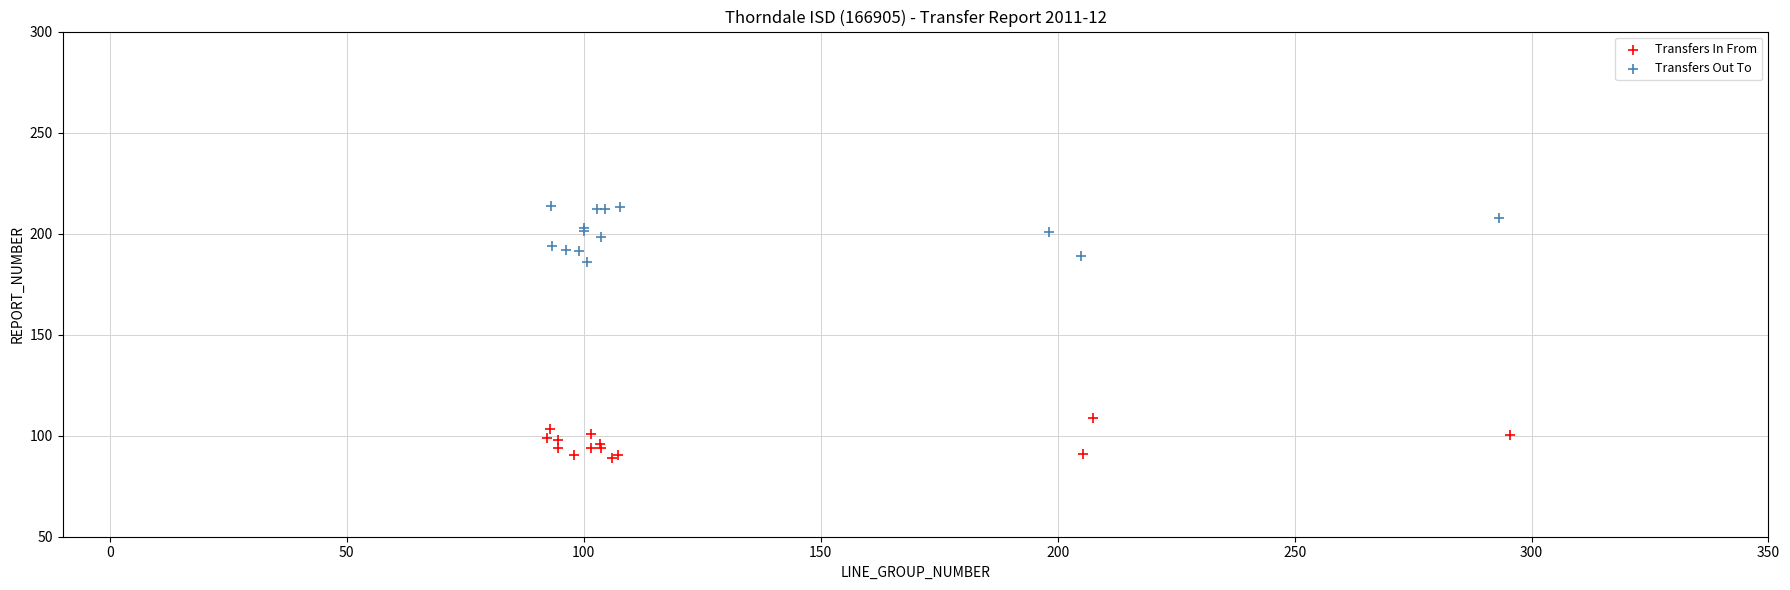

Which series reaches the minimum Y coordinate?

Transfers In From